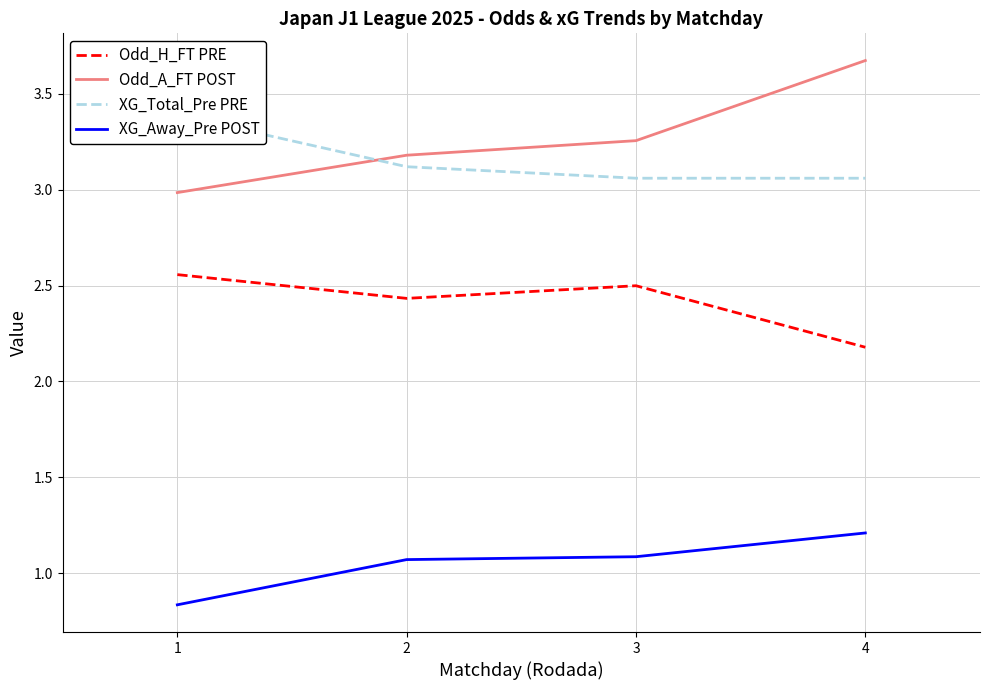

Count the number of categories in the chart.

4